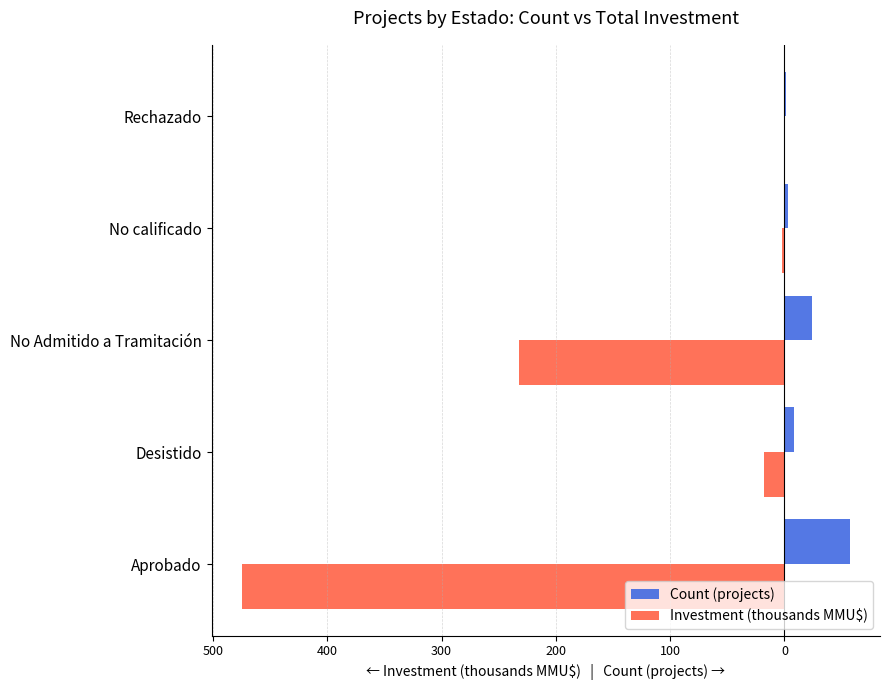

What are all the series names shown in the legend?

Count (projects), Investment (thousands MMU$)